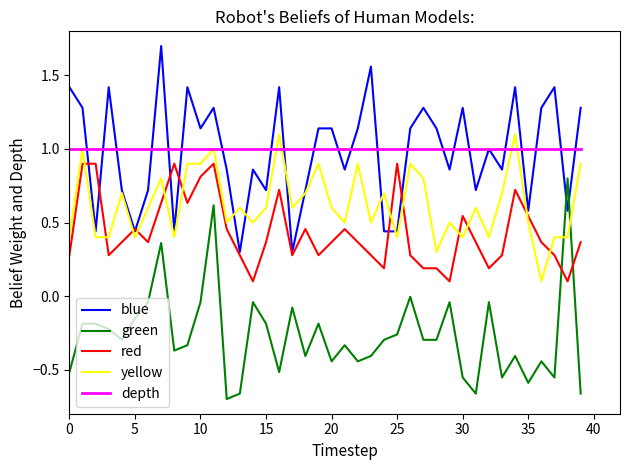

True or false: depth and red intersect in this chart.

False